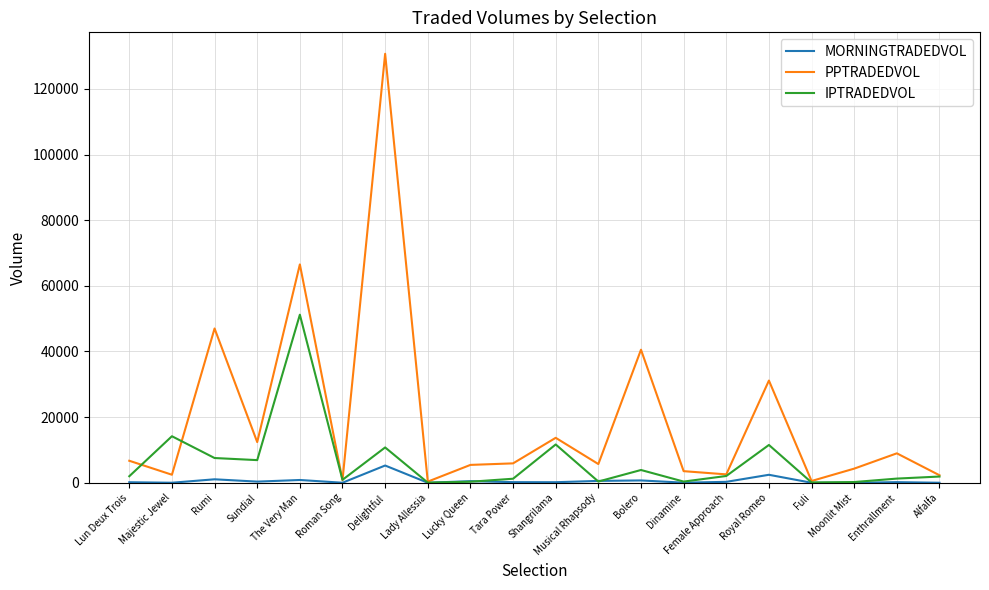

What is the total value across all series at Majestic Jewel?

16621.6